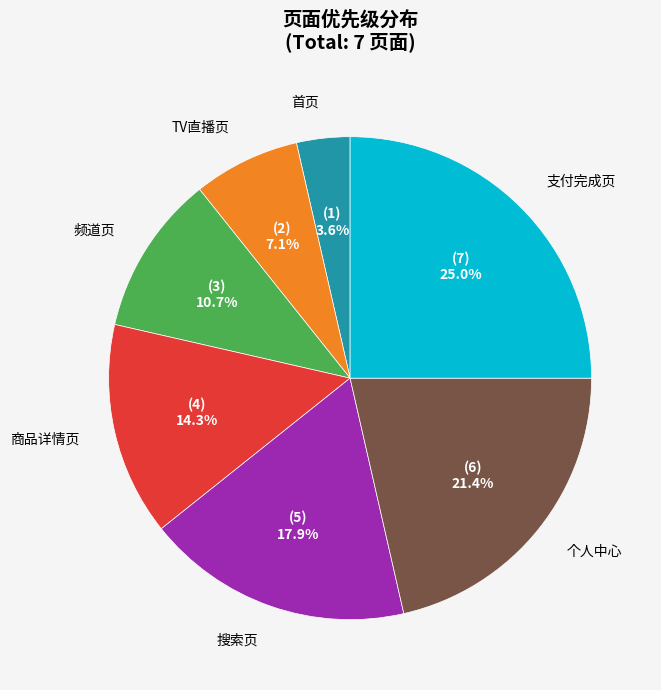

Rank the categories by value from highest to lowest.

支付完成页, 个人中心, 搜索页, 商品详情页, 频道页, TV直播页, 首页